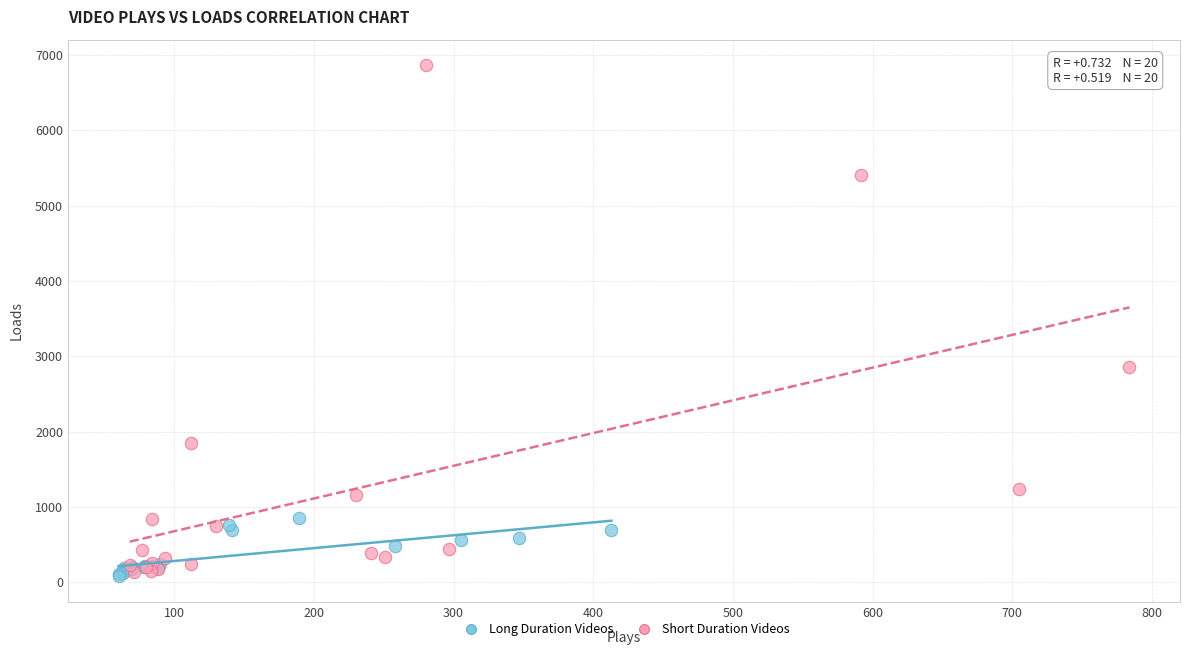

What are all the series names shown in the legend?

Long Duration Videos, Short Duration Videos